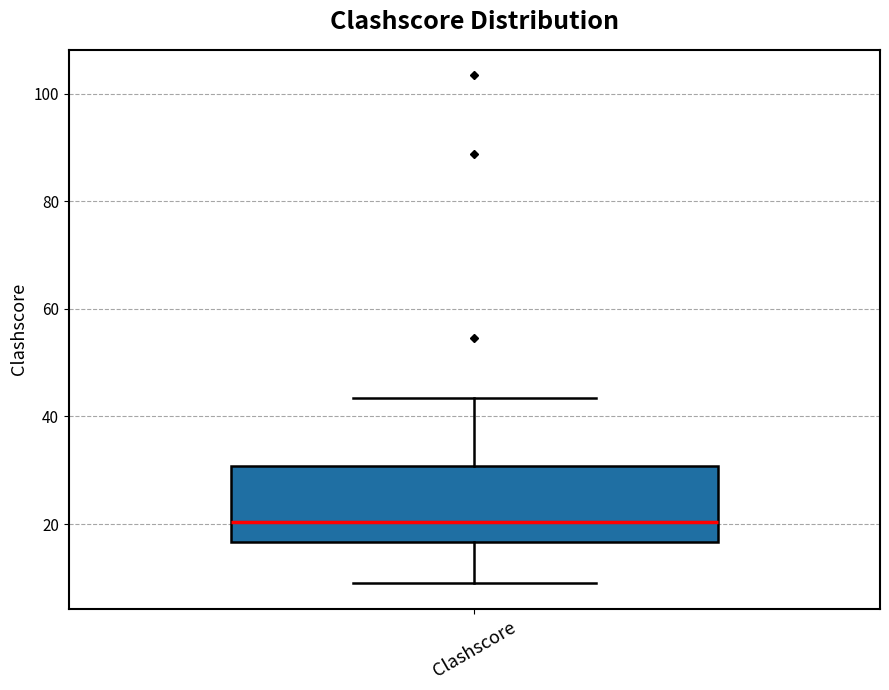

Where is the upper edge of the box for Clashscore on the y-axis? The values are not printed on the chart, so give them approximately, as read against the axis.

30